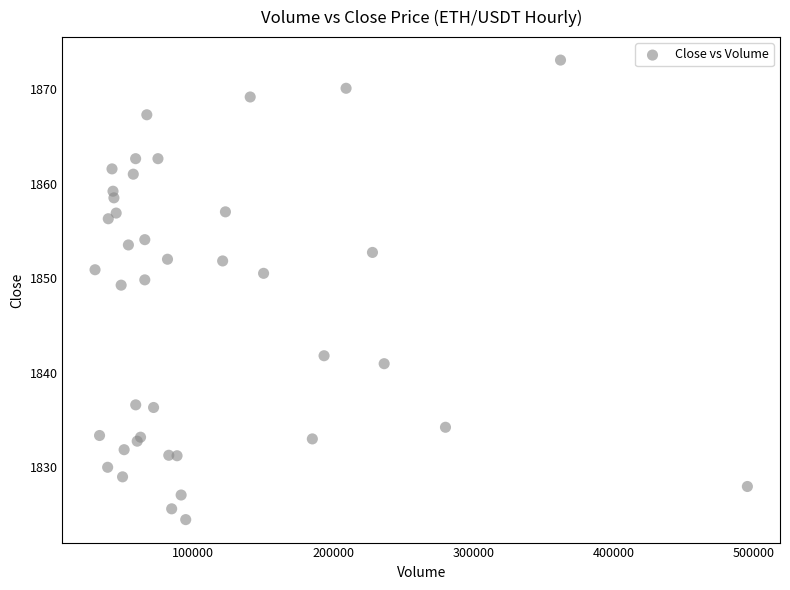

What Y value in the scatter plot is closest to 1848?

1849.3